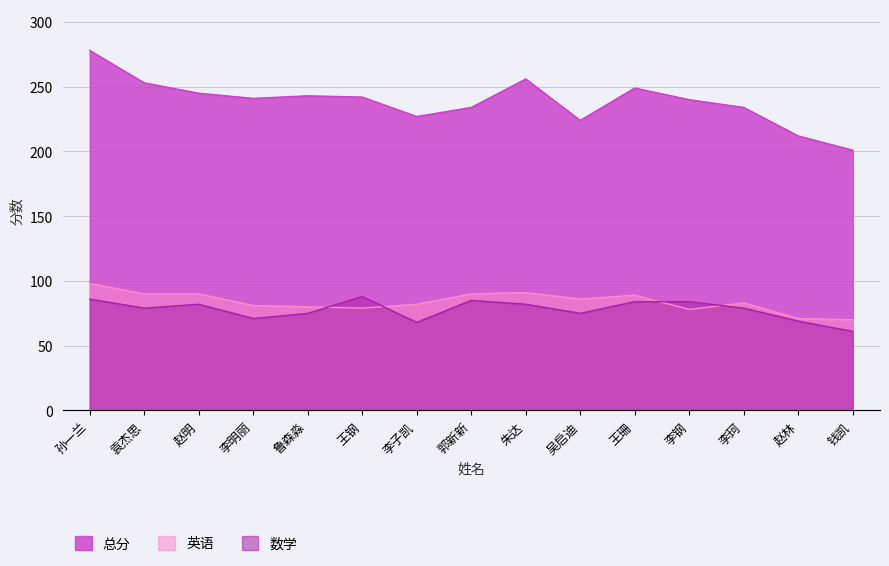

What is the smallest value displayed?

61